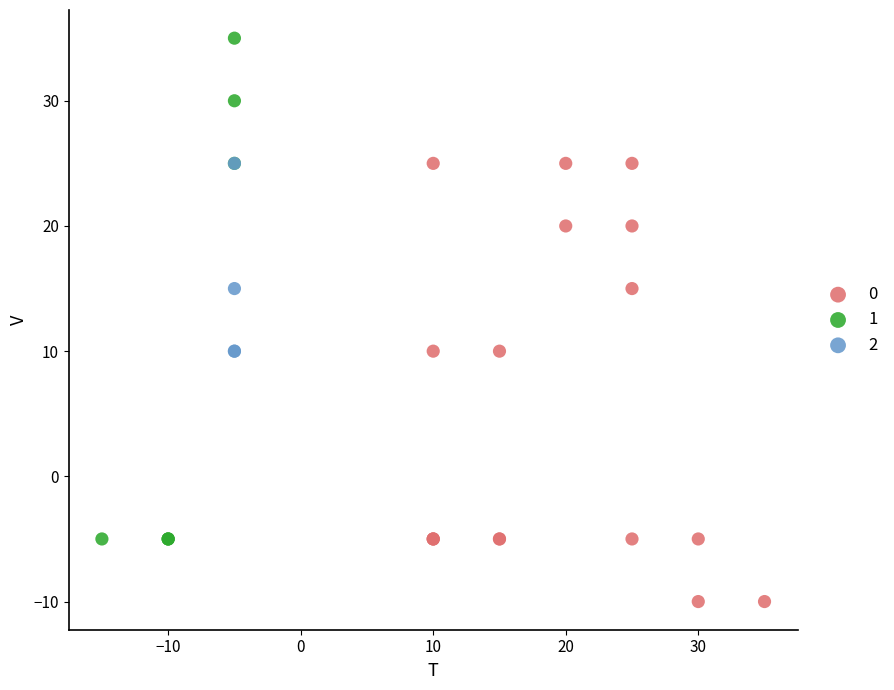

What are all the series names shown in the legend?

0, 1, 2